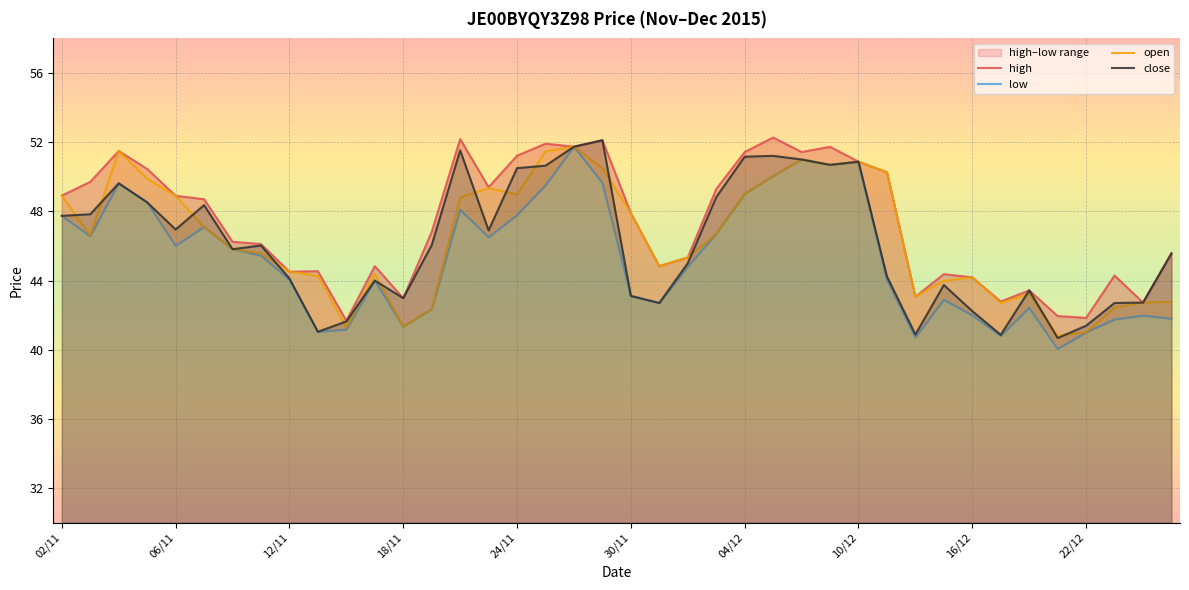

What is the label of the 6th point from the left?

09/11